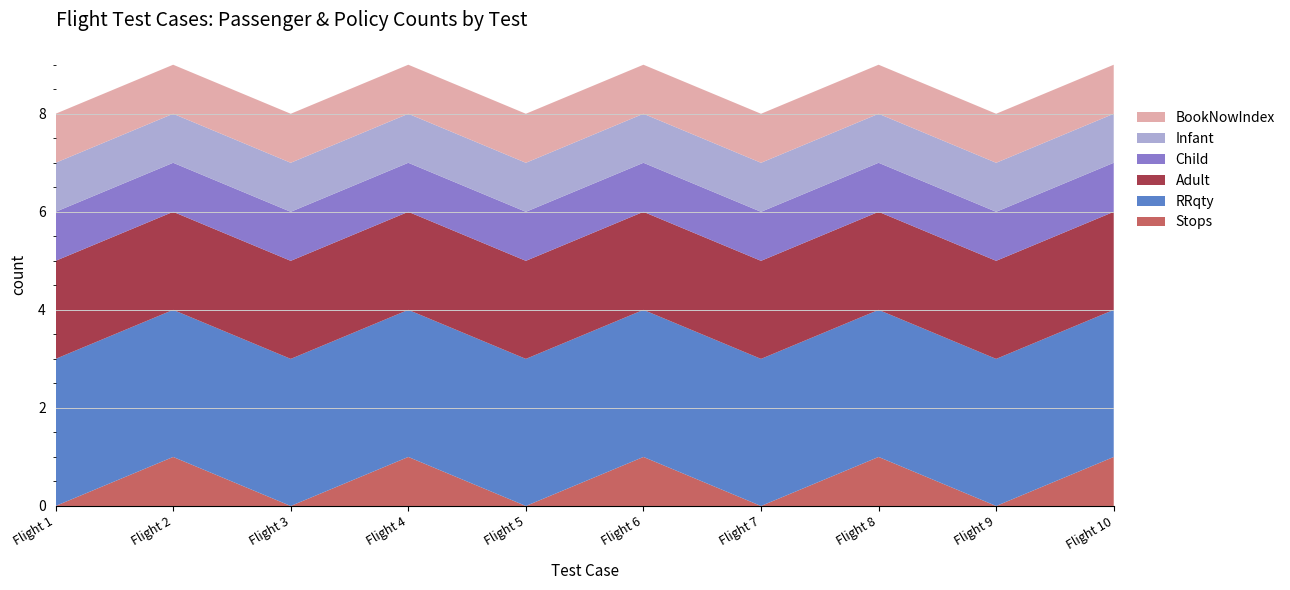

Reading left to right, list all the values displayed in this chart.

Stops: 0	1	0	1	0	1	0	1	0	1
RRqty: 3	3	3	3	3	3	3	3	3	3
Adult: 2	2	2	2	2	2	2	2	2	2
Child: 1	1	1	1	1	1	1	1	1	1
Infant: 1	1	1	1	1	1	1	1	1	1
BookNowIndex: 1	1	1	1	1	1	1	1	1	1